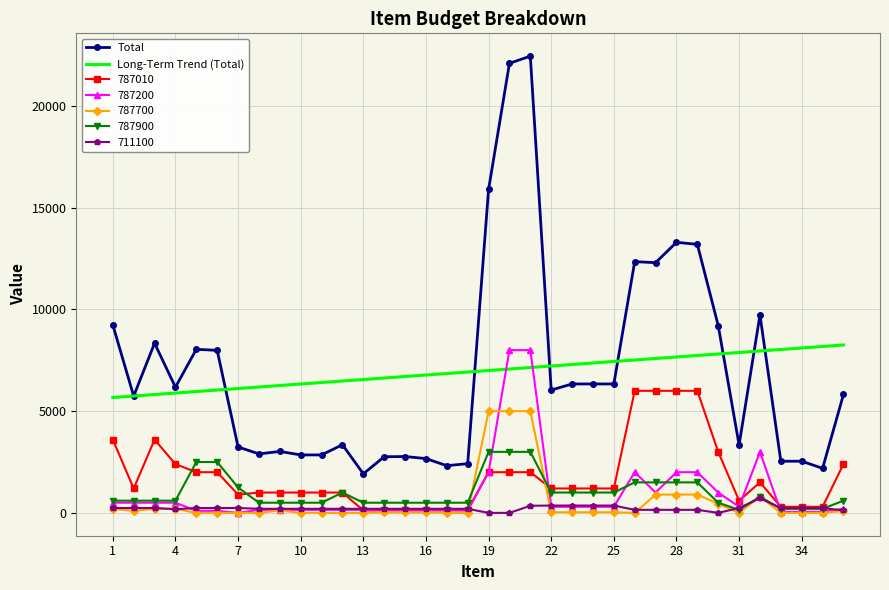

True or false: Total and 711100 intersect in this chart.

False